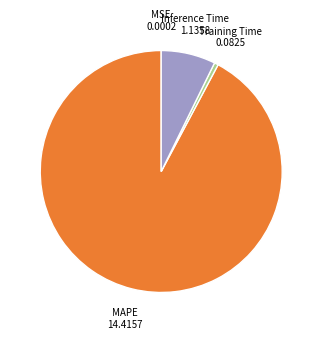

Does any single category account for the majority?

Yes